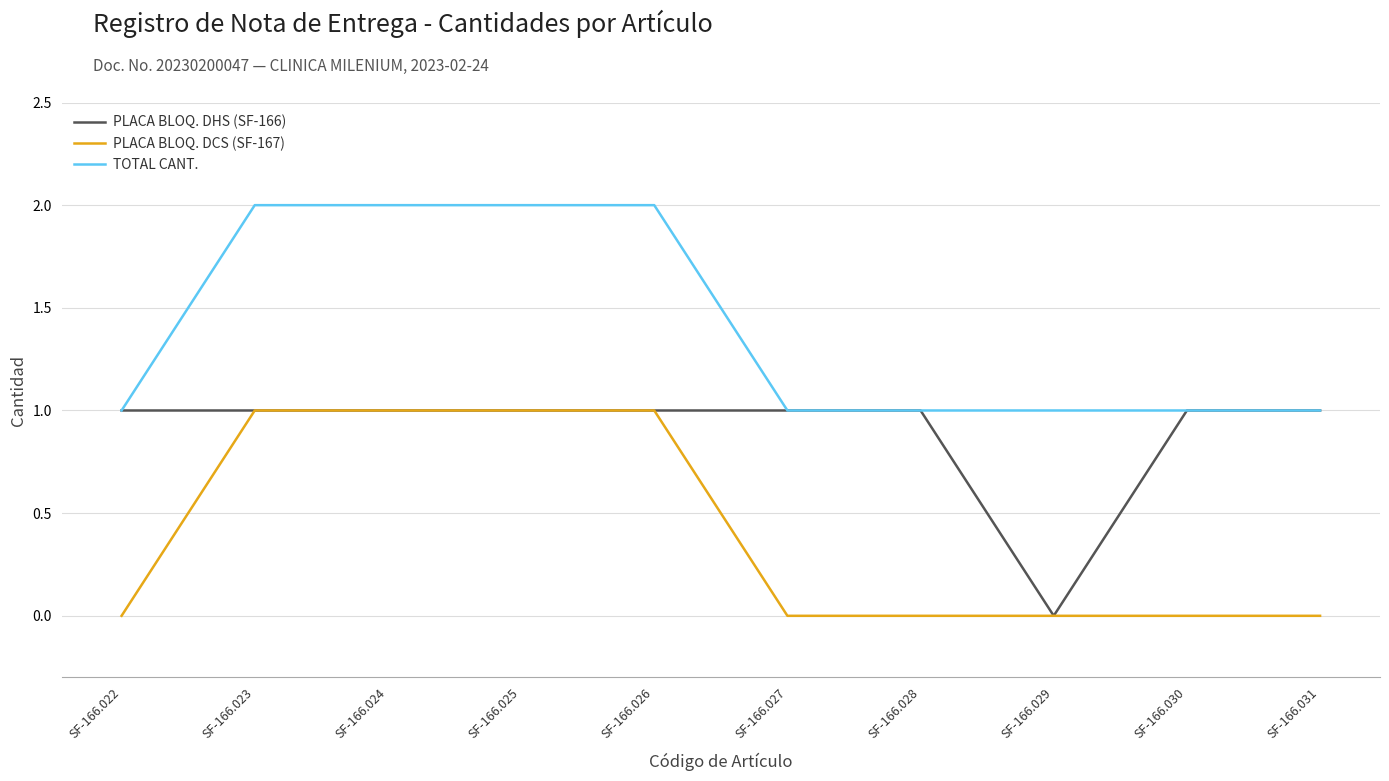

Rank the series by their average value, from highest to lowest.

TOTAL CANT., PLACA BLOQ. DHS (SF-166), PLACA BLOQ. DCS (SF-167)